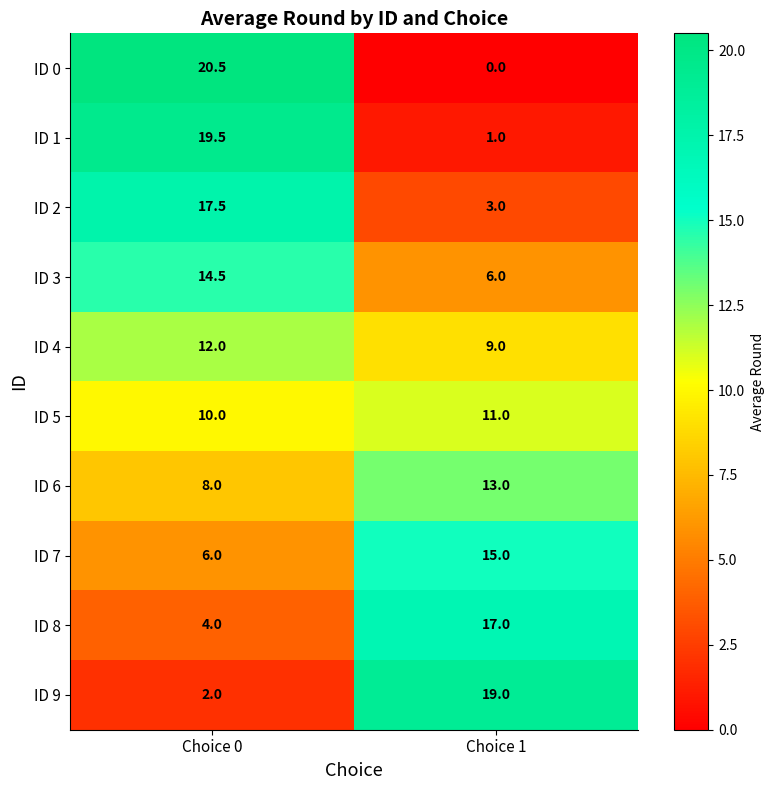

What is the difference between the ID 0 values at Choice 1 and Choice 0?

20.5